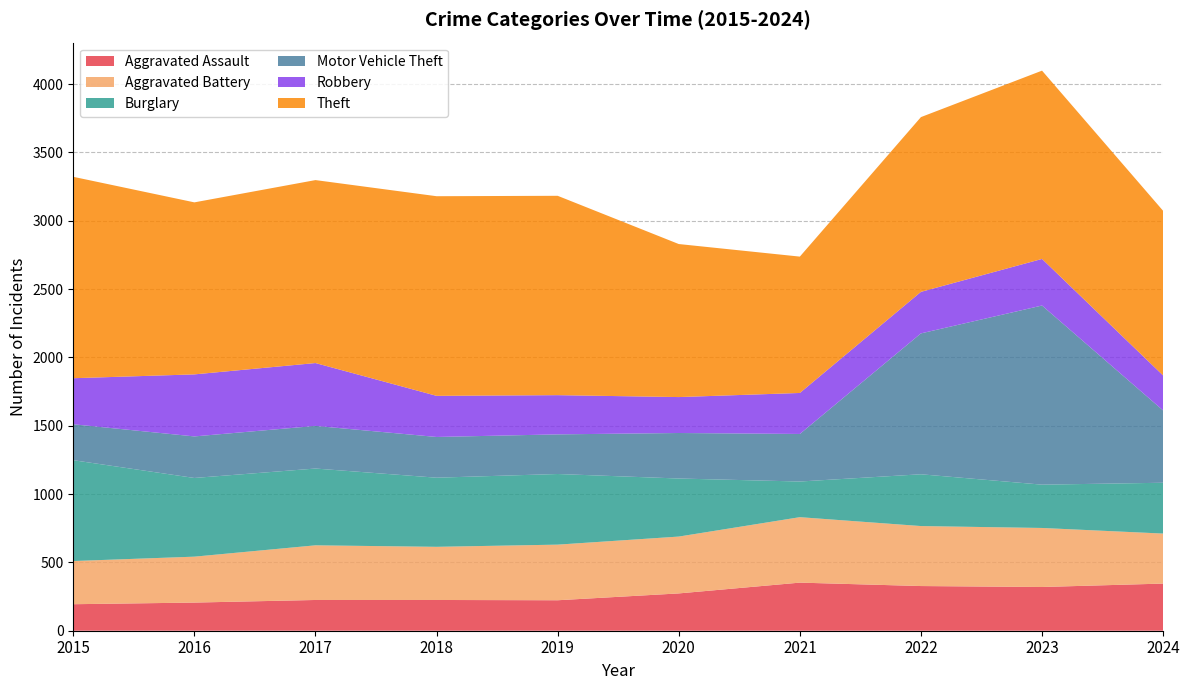

Reading left to right, transcribe all the data shown in this chart.

Aggravated Assault: 194	206	225	225	223	273	352	327	320	345
Aggravated Battery: 316	336	400	389	407	416	479	439	432	366
Burglary: 738	576	562	506	517	425	261	379	317	372
Motor Vehicle Theft: 263	304	312	298	290	333	348	1031	1311	529
Robbery: 337	454	460	301	287	263	300	304	341	256
Theft: 1474	1259	1339	1461	1459	1120	998	1279	1378	1205